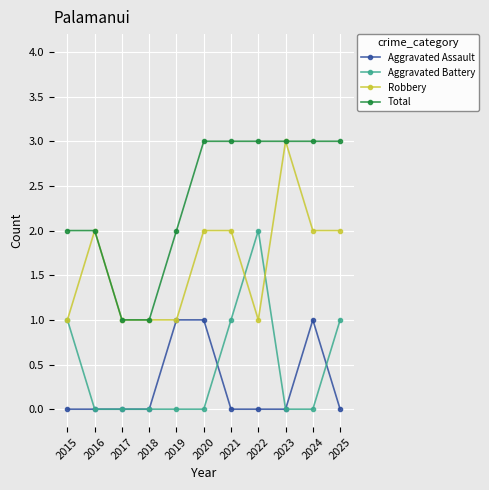

Count the number of data series in this chart.

4